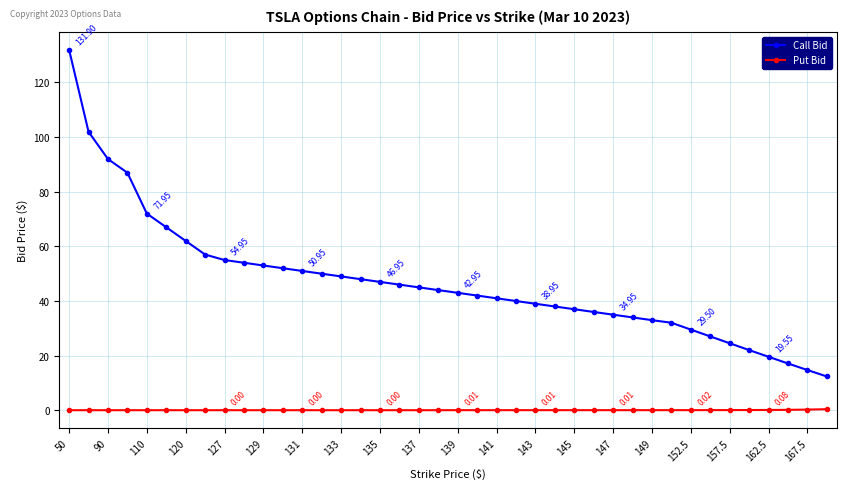

What is the average value of the Call Bid series?

47.0